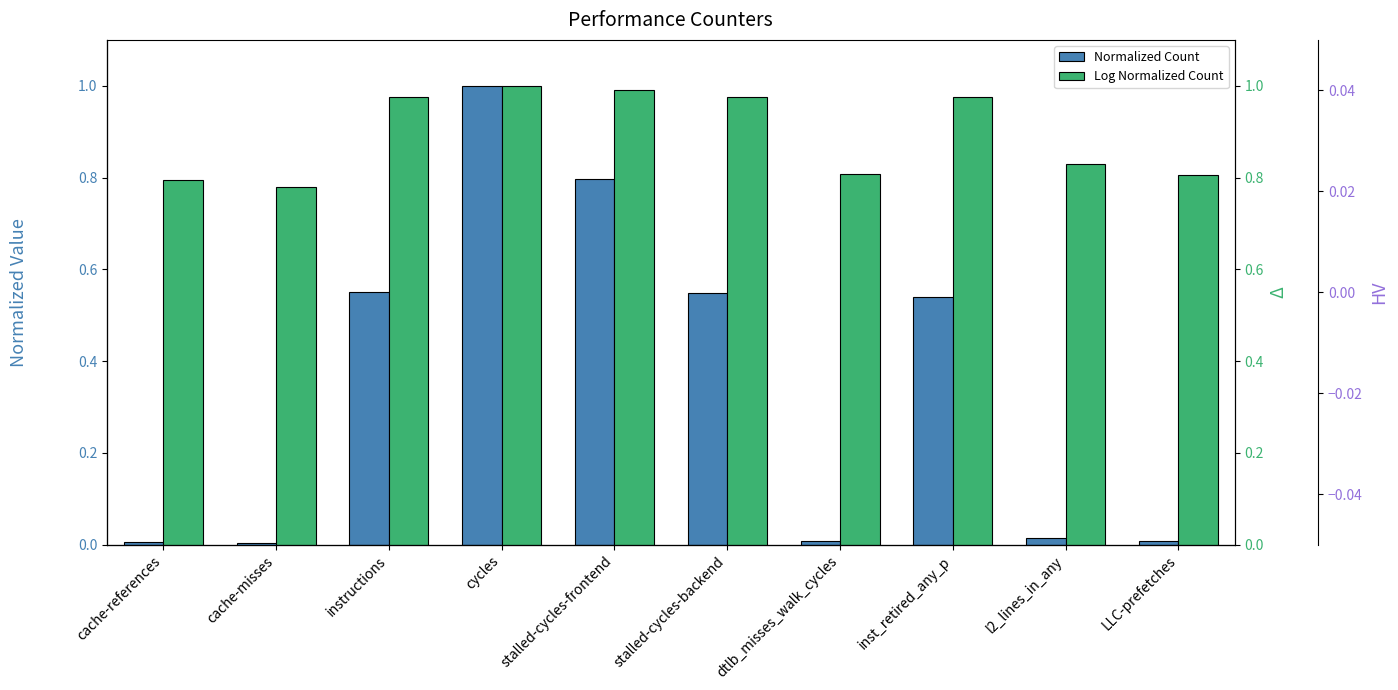

What position from the left is stalled-cycles-frontend?

5